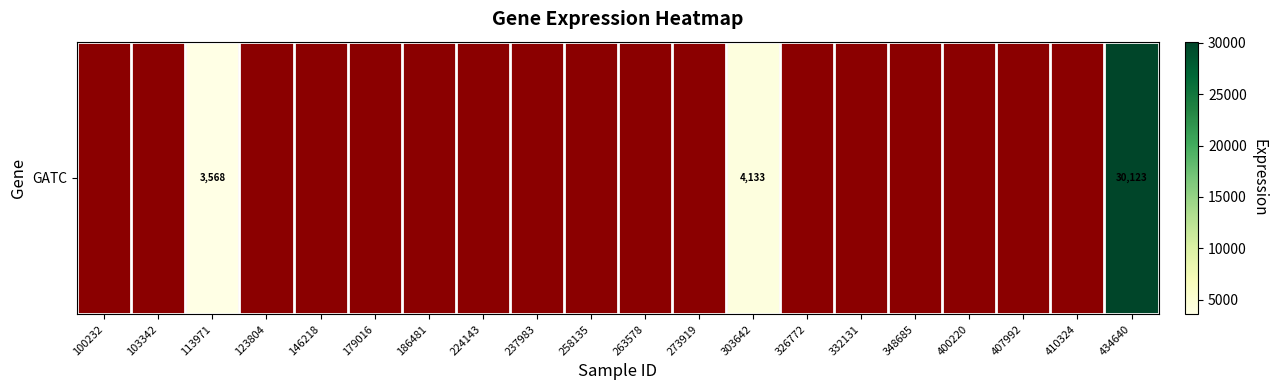

Rank the categories by value from lowest to highest.

100232, 103342, 123804, 146218, 179016, 186481, 224143, 237983, 258135, 263578, 273919, 326772, 332131, 348685, 400220, 407992, 410324, 113971, 303642, 434640